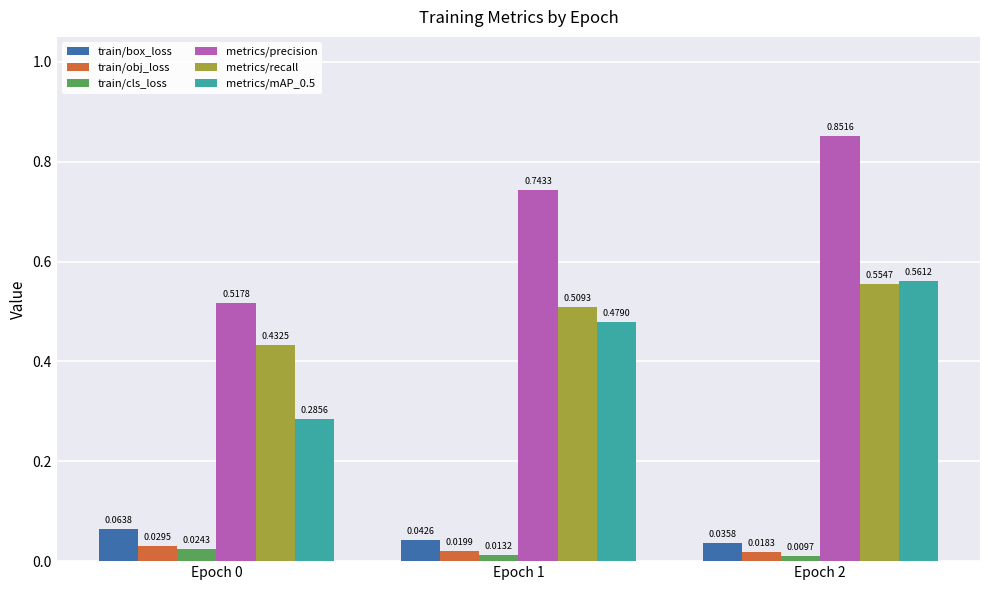

Between Epoch 0 and Epoch 1, which series saw the biggest shift?

metrics/precision